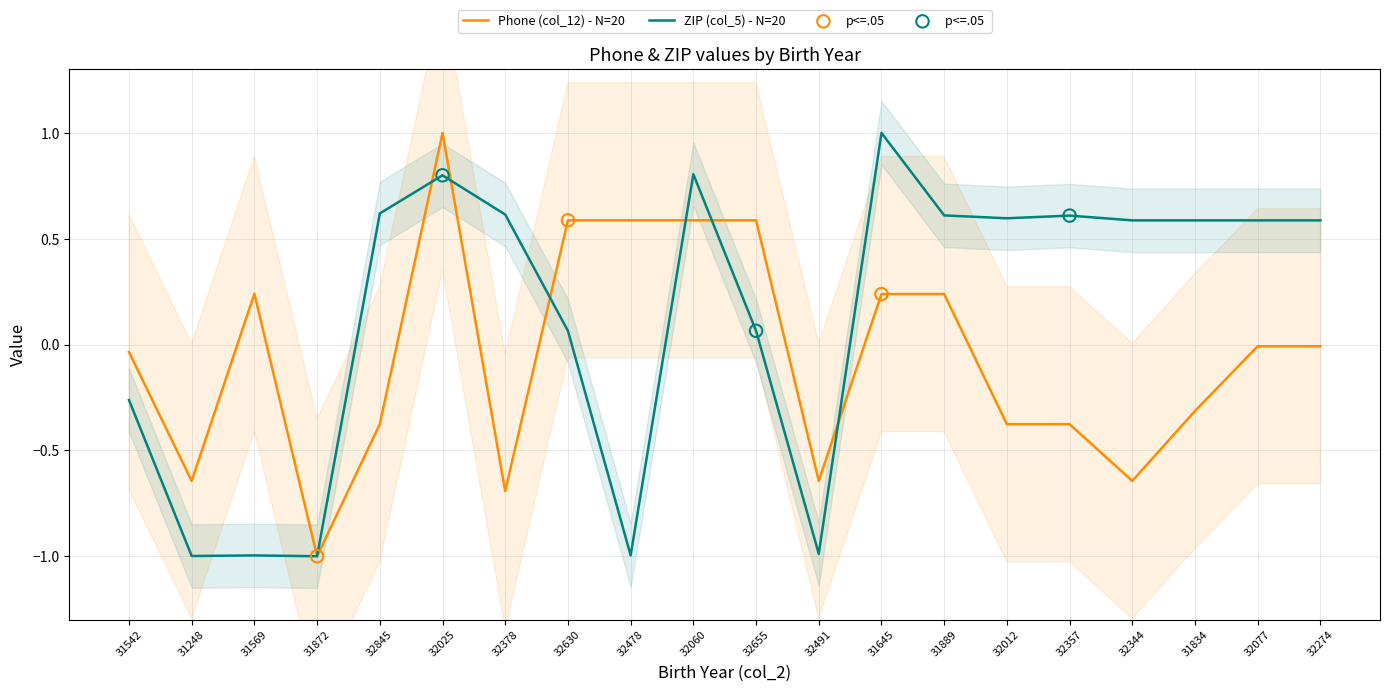

At how many categories does at least one series exceed 0?

16